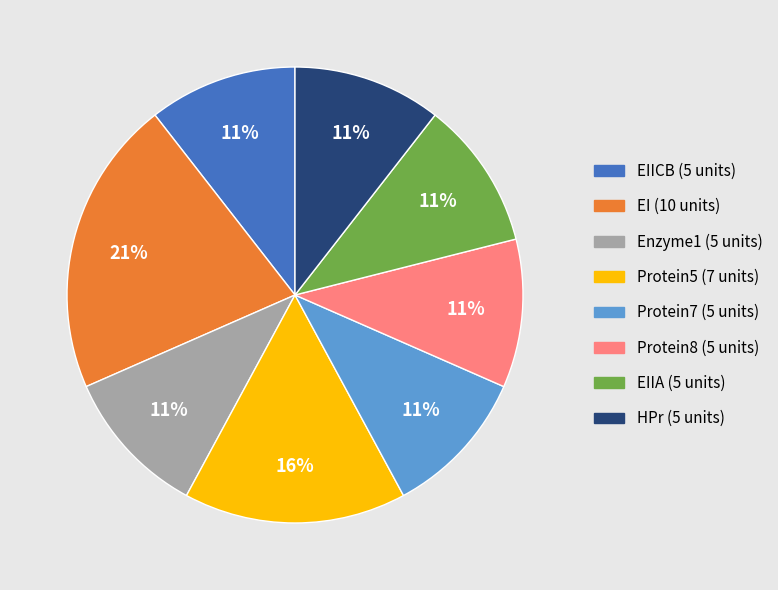

How many segments does this pie chart have?

8